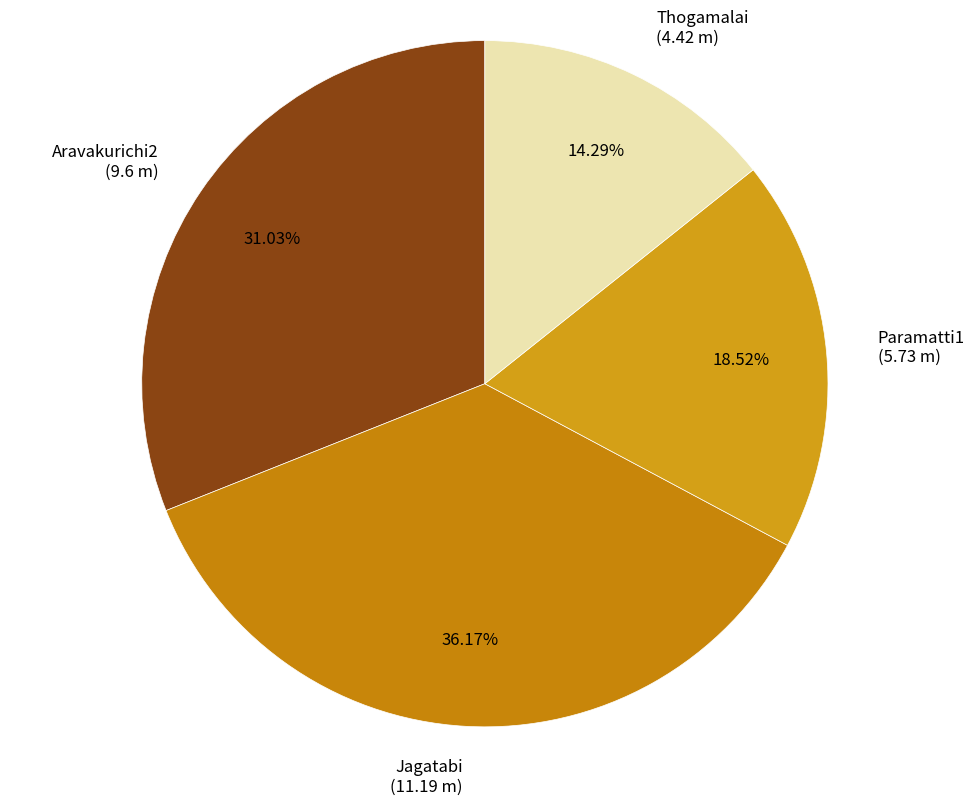

Between Paramatti1 and Aravakurichi2, which is larger?

Aravakurichi2